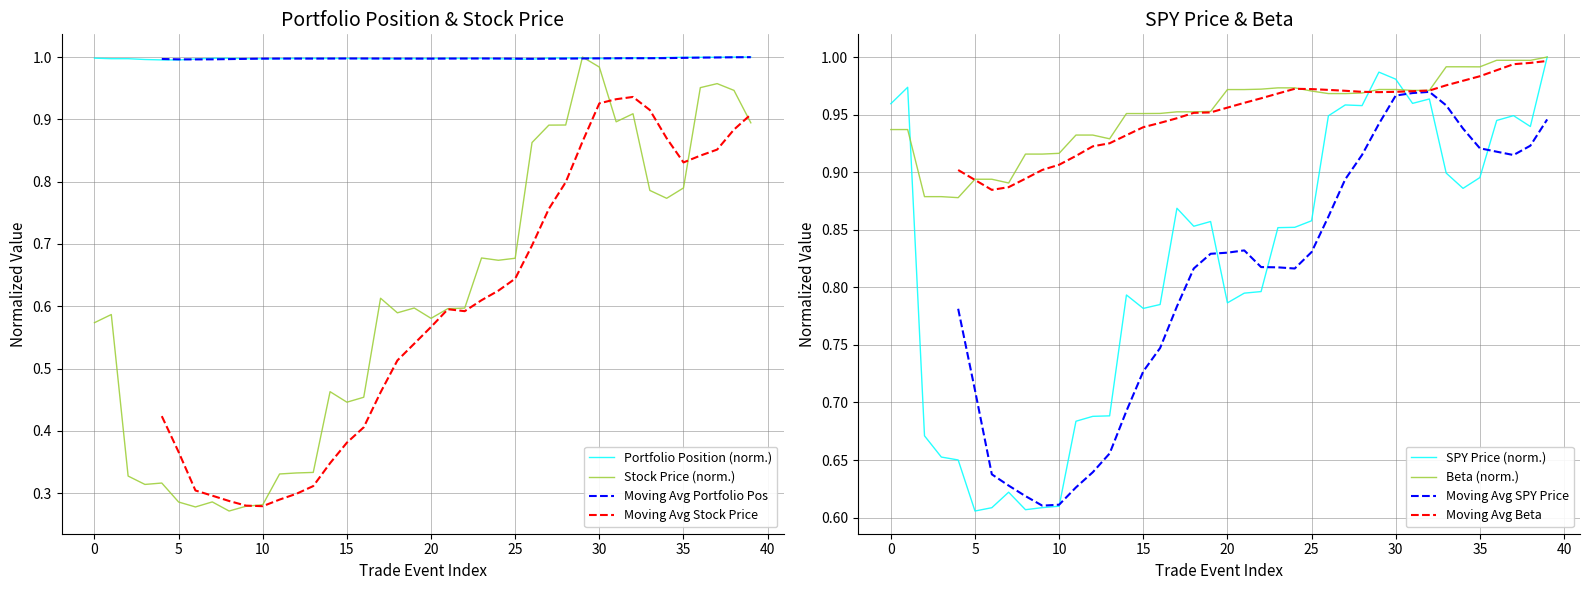

Is it true that price_stock equals 0.4 at 15?

True